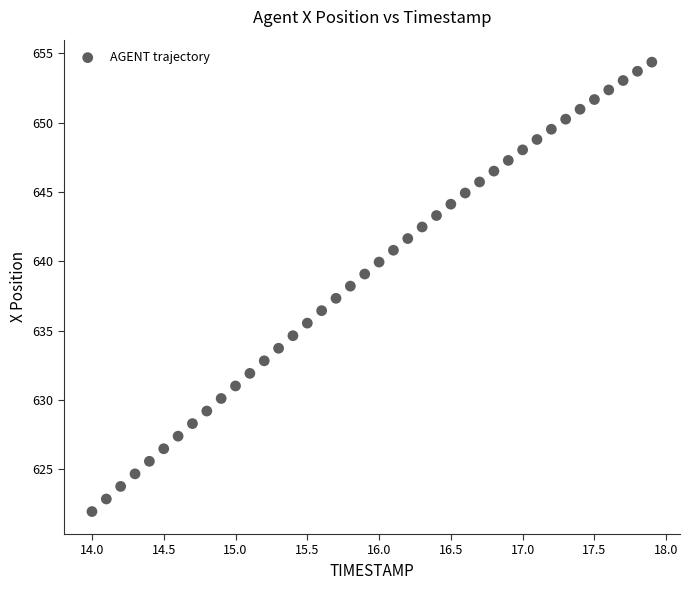

What is the range of Y values (max minus min)?

32.4